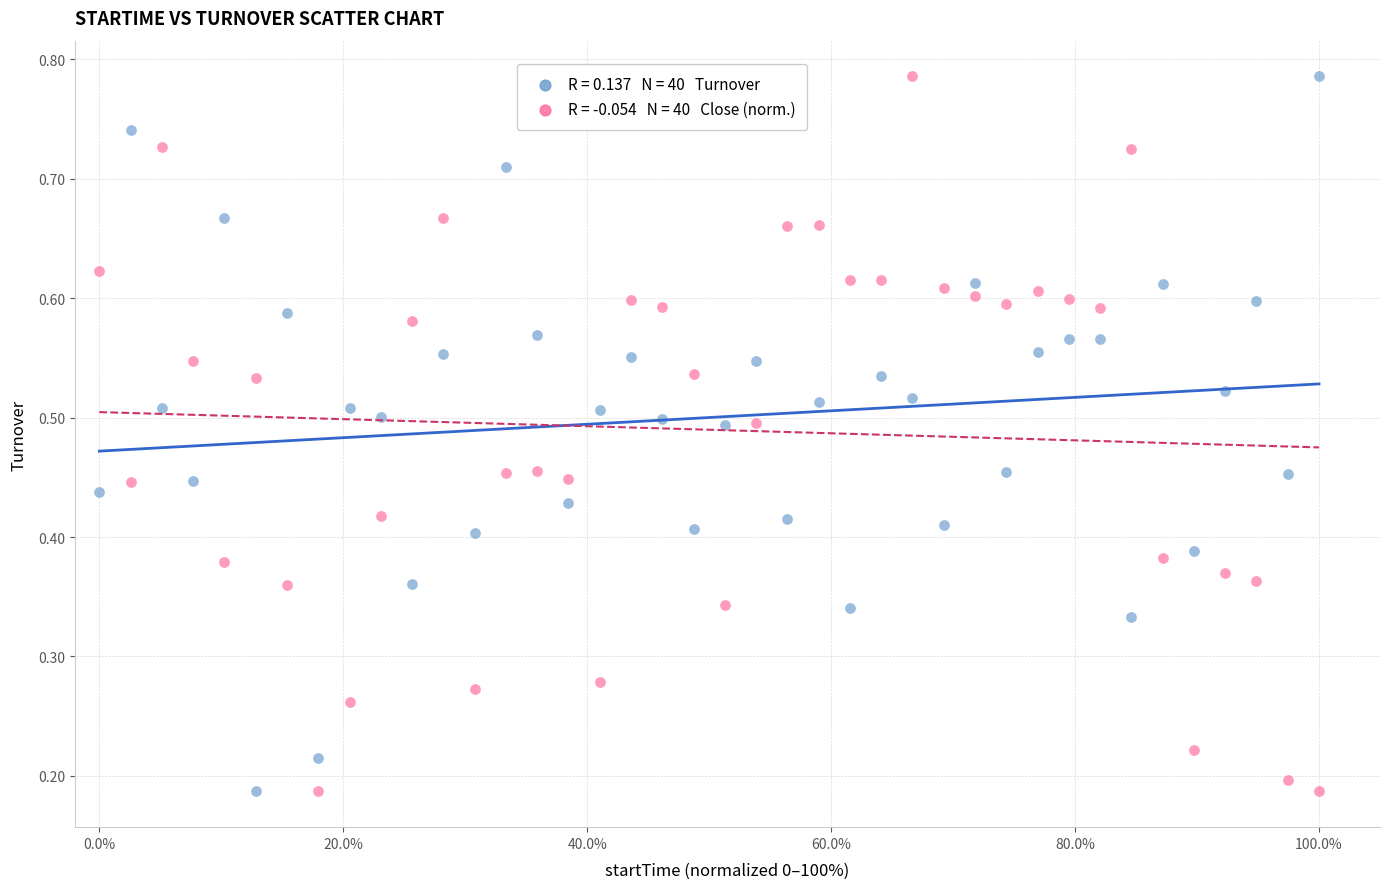

Across all data points, what is the range of X values (max minus min)?

1.0